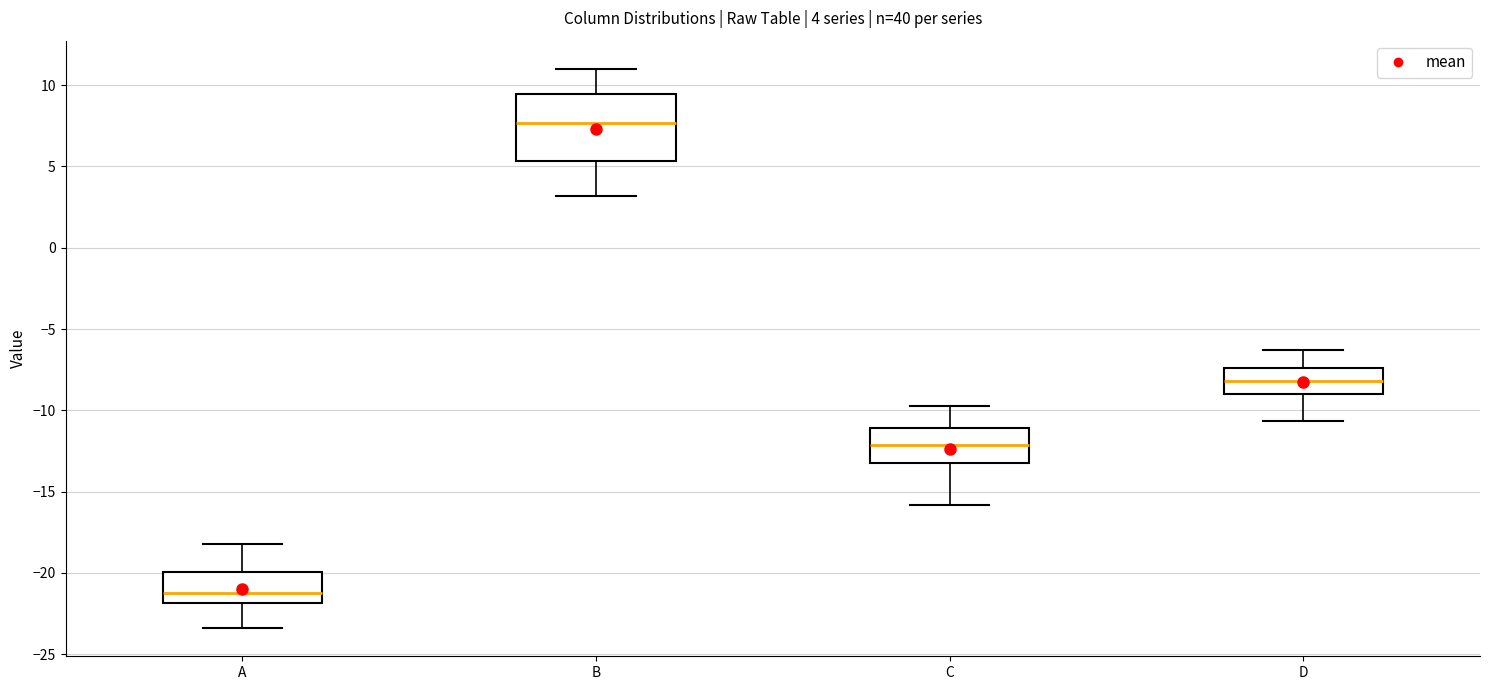

Which box is the tallest, from its lower edge to its upper edge?

B